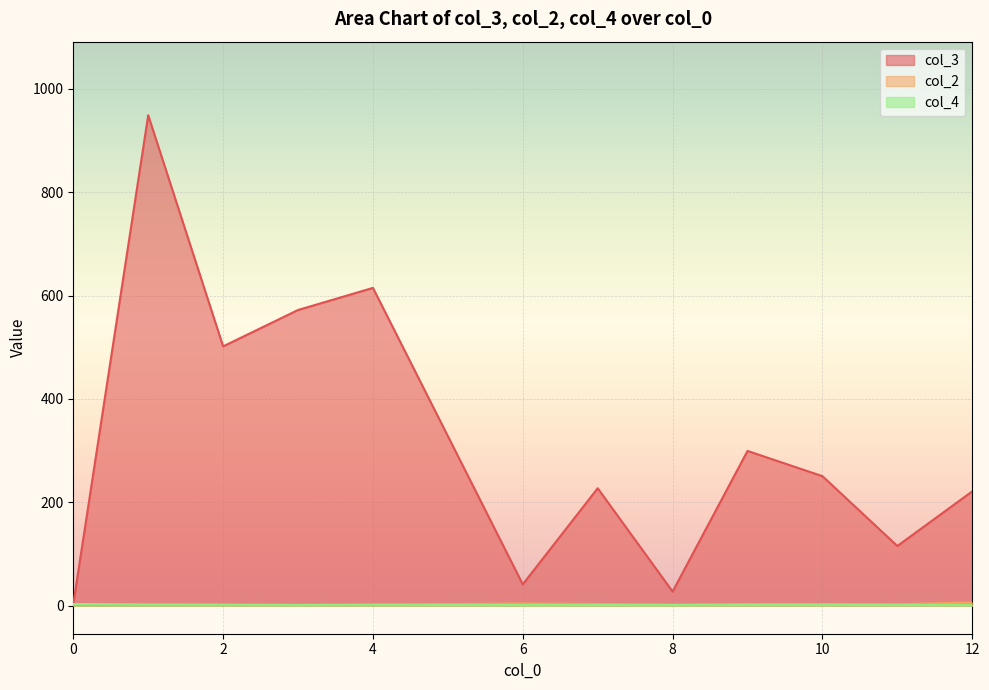

Which series ends up on top after the final intersection of col_2 and col_3?

col_3